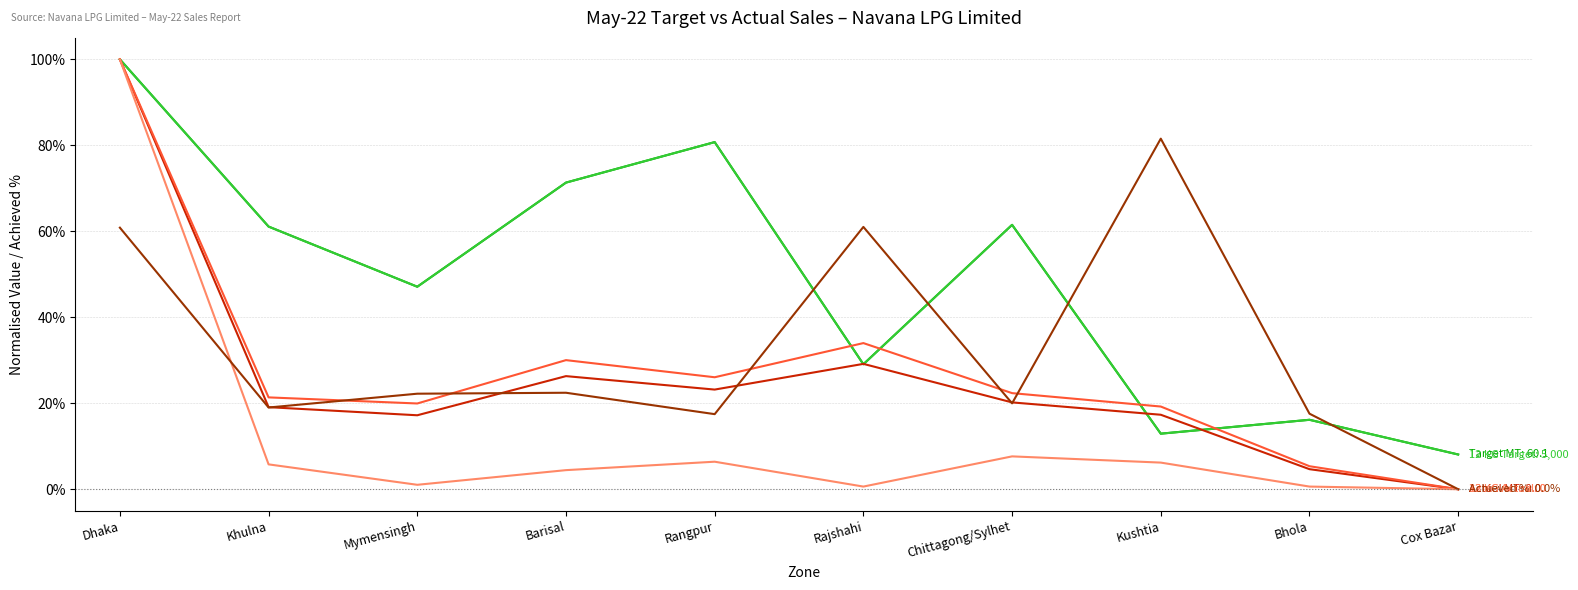

Which category has the highest value across all series?

Dhaka